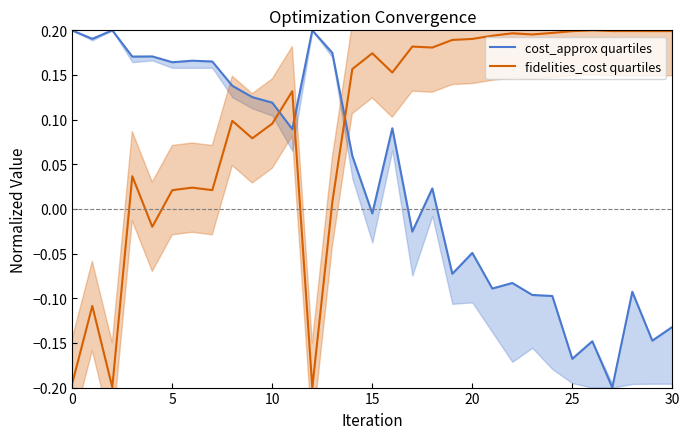

How many data points in fidelities_cost quartiles are less than 0?

5